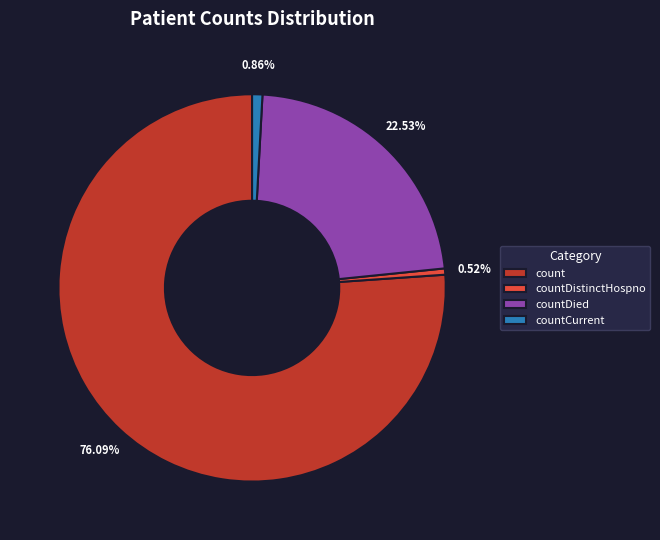

Count the number of slices in the pie.

4